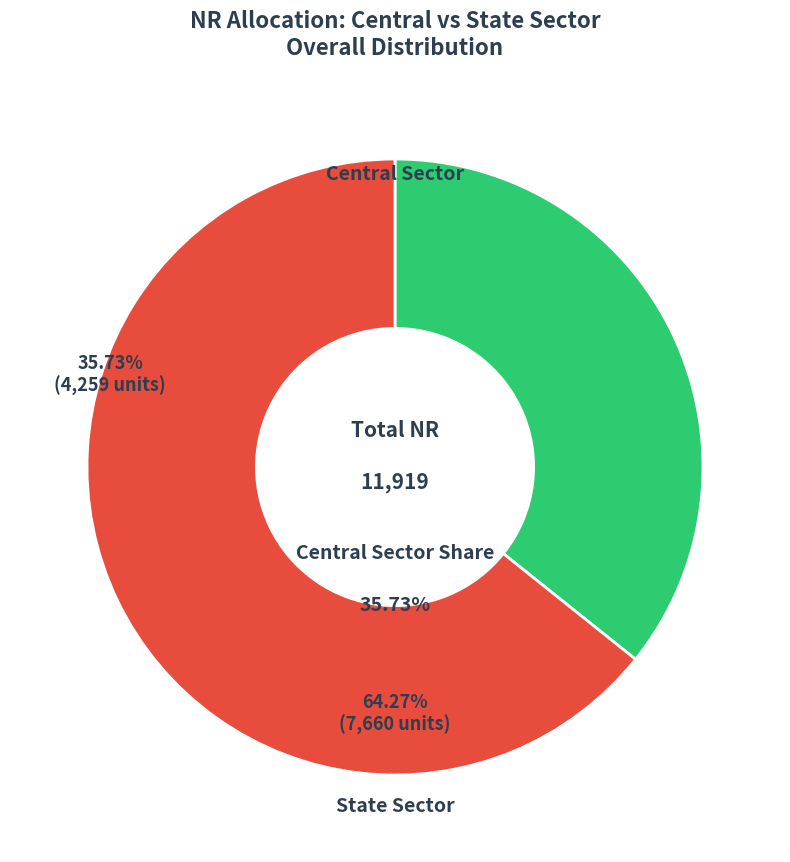

Rank the categories by value from highest to lowest.

State Sector, Central Sector